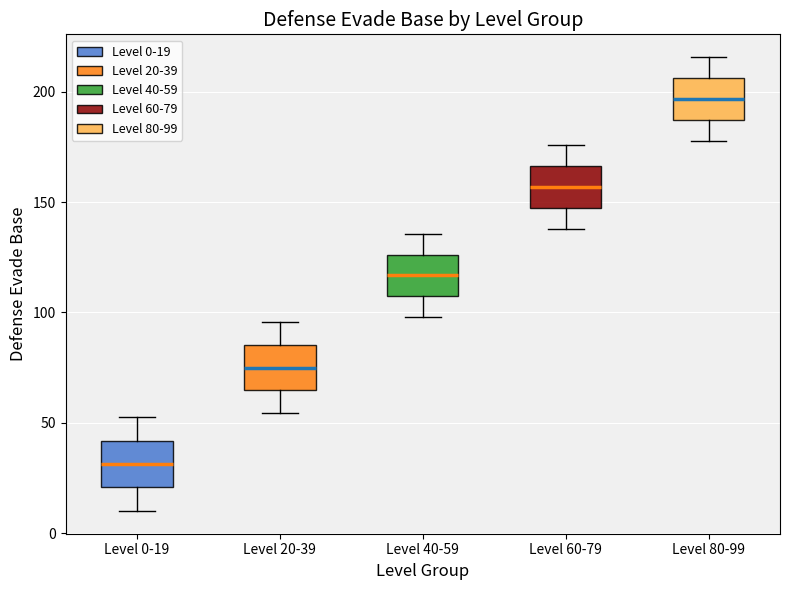

Reading left to right, transcribe this box plot: for each box, give where its median line is, the range the box spans, and where its two whiskers end, as read against the y-axis. The values are not printed on the chart, so give them approximately, as read against the axis.

Level 0-19: median 30, box 20 to 40, whiskers 10 to 55
Level 20-39: median 75, box 65 to 85, whiskers 55 to 95
Level 40-59: median 115, box 105 to 125, whiskers 100 to 135
Level 60-79: median 155, box 145 to 165, whiskers 140 to 175
Level 80-99: median 195, box 185 to 205, whiskers 180 to 215